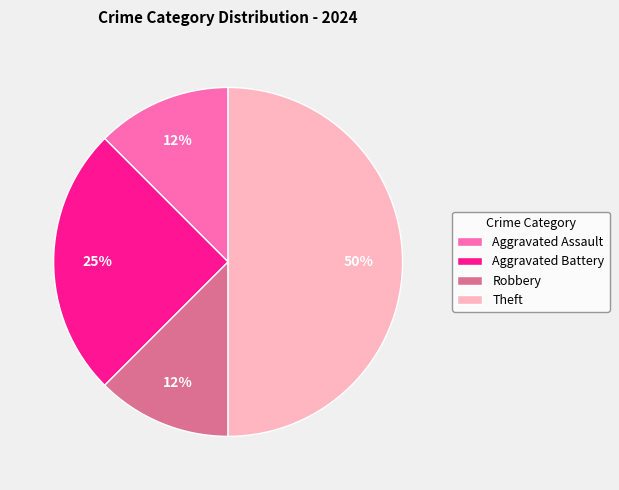

How many segments does this pie chart have?

4